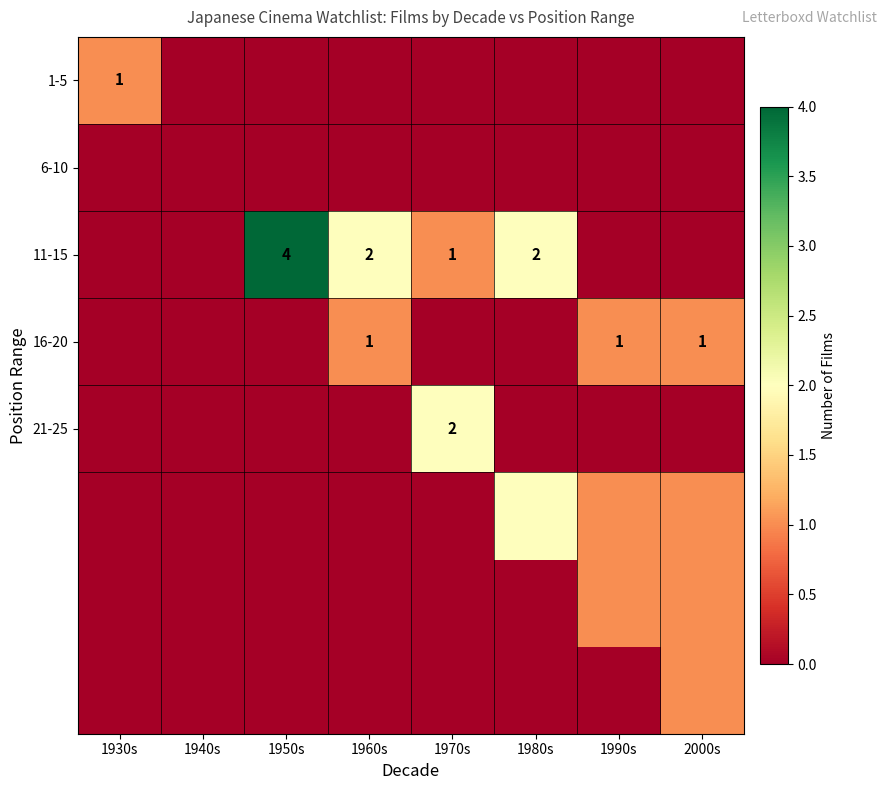

Which series has the widest spread of values?

11-15